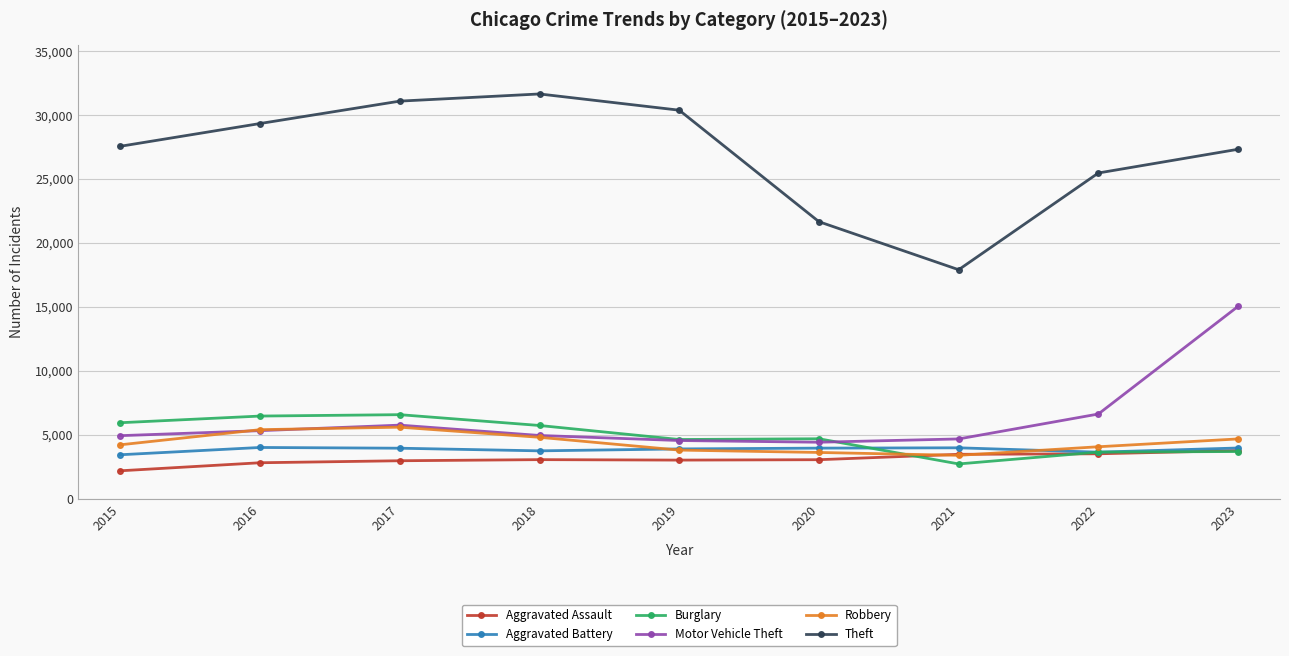

Where does the Motor Vehicle Theft series first go above 4961?

2016